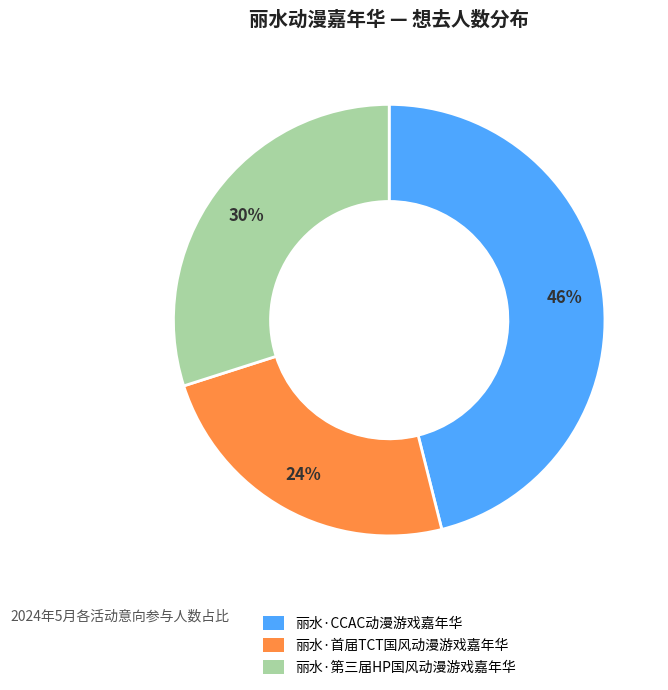

The 丽水·CCAC动漫游戏嘉年华 slice represents 46% of the pie. True or false?

True